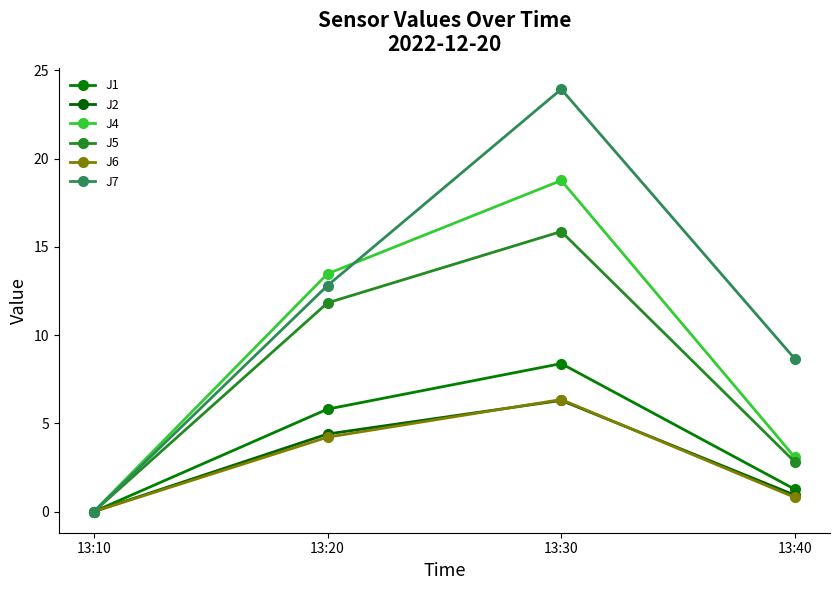

Which label corresponds to the largest value in the chart?

13:30